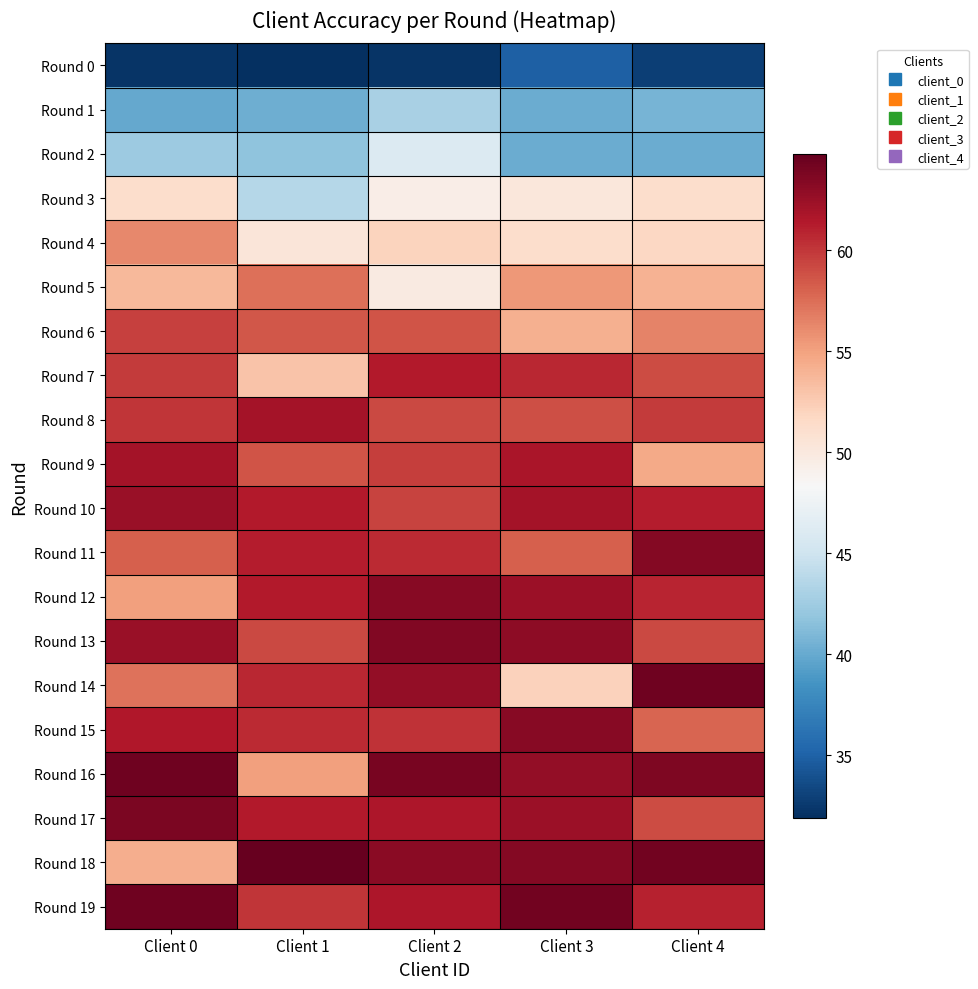

Which series has the largest total across all categories?

Round 19